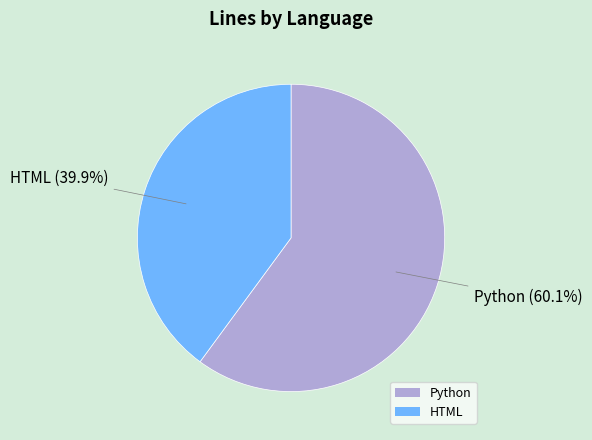

What percentage is the HTML slice, to the nearest percent?

40%